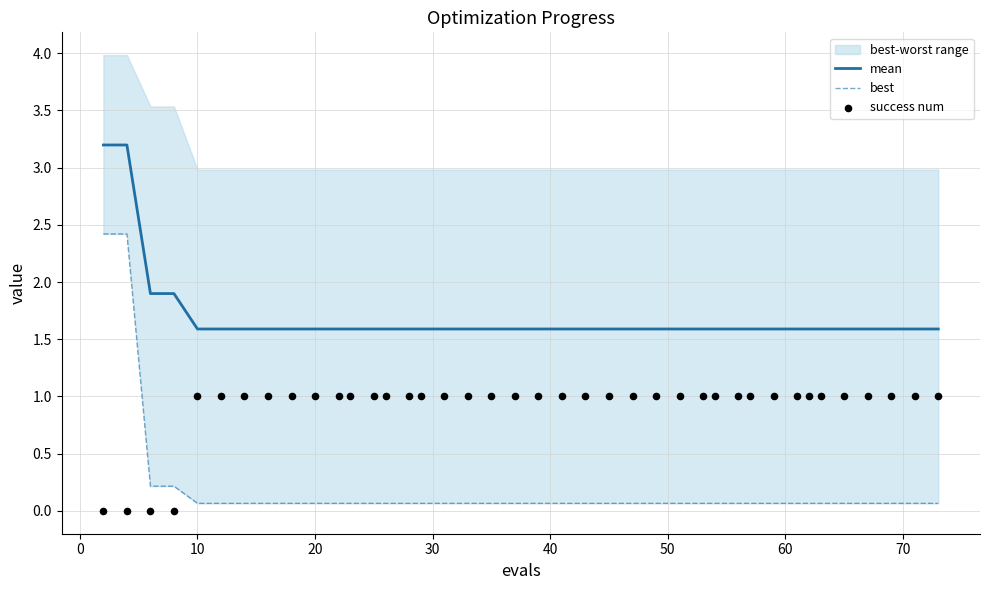

What is the lowest value of the mean series?

1.6